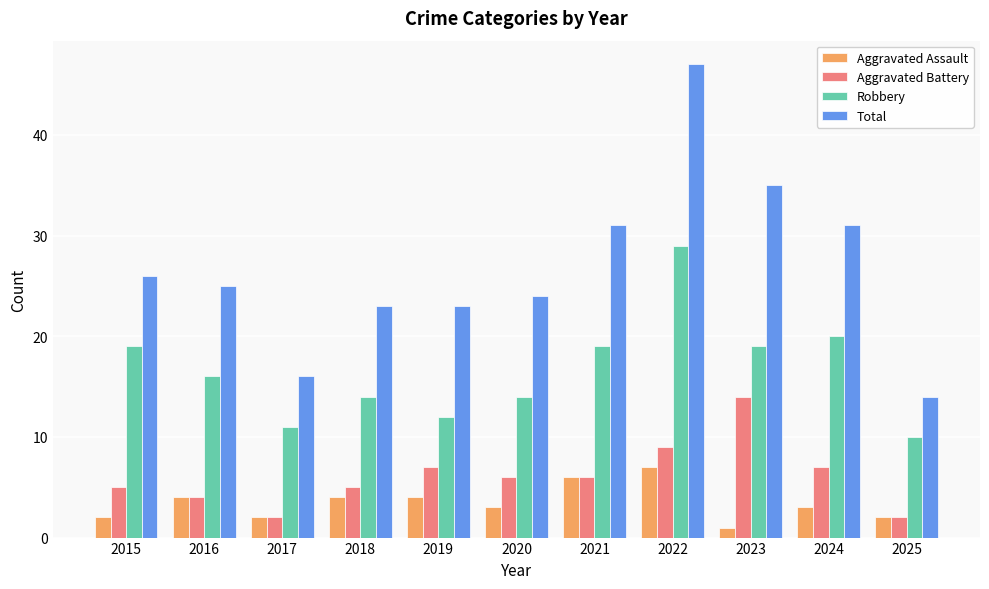

Which series has the largest total across all categories?

Total